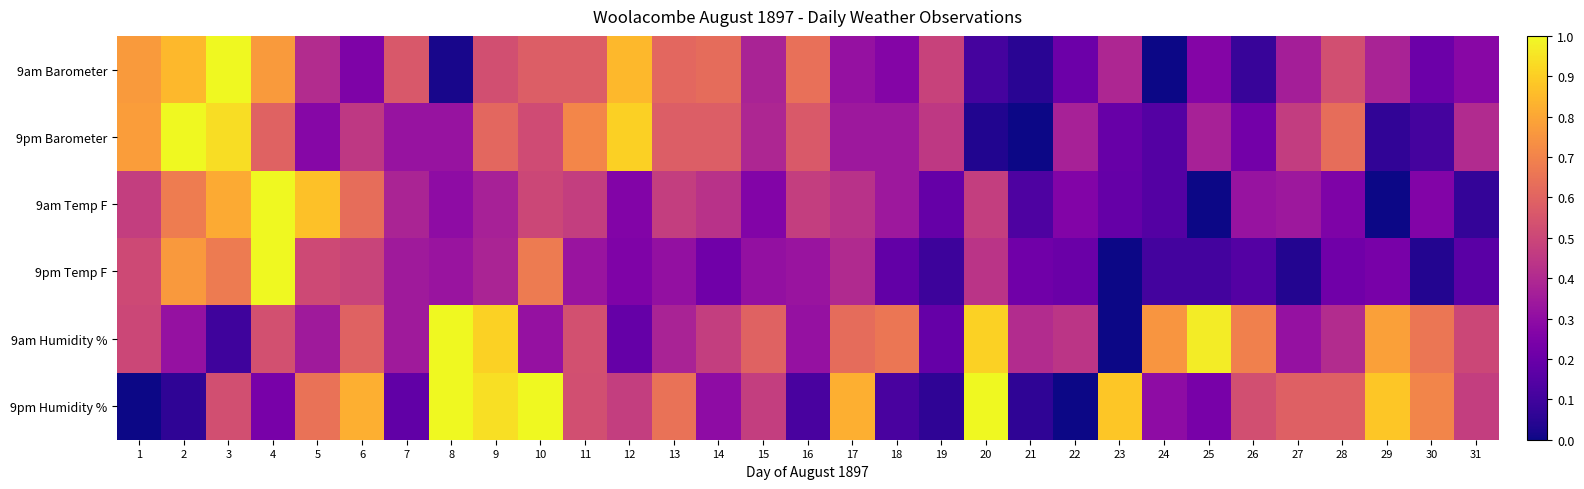

Which has a higher value, 16 or 15?

16